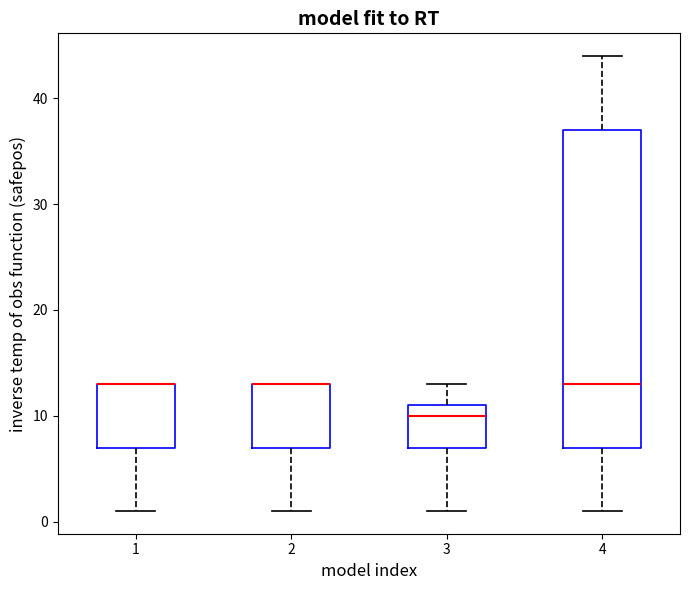

Reading left to right, transcribe this box plot: for each box, give where its median line is, the range the box spans, and where its two whiskers end, as read against the y-axis. The values are not printed on the chart, so give them approximately, as read against the axis.

1: median 13 (drawn on the box's upper edge), box 7 to 13, whiskers 1 to 13
2: median 13 (drawn on the box's upper edge), box 7 to 13, whiskers 1 to 13
3: median 10, box 7 to 11, whiskers 1 to 13
4: median 13, box 7 to 37, whiskers 1 to 44